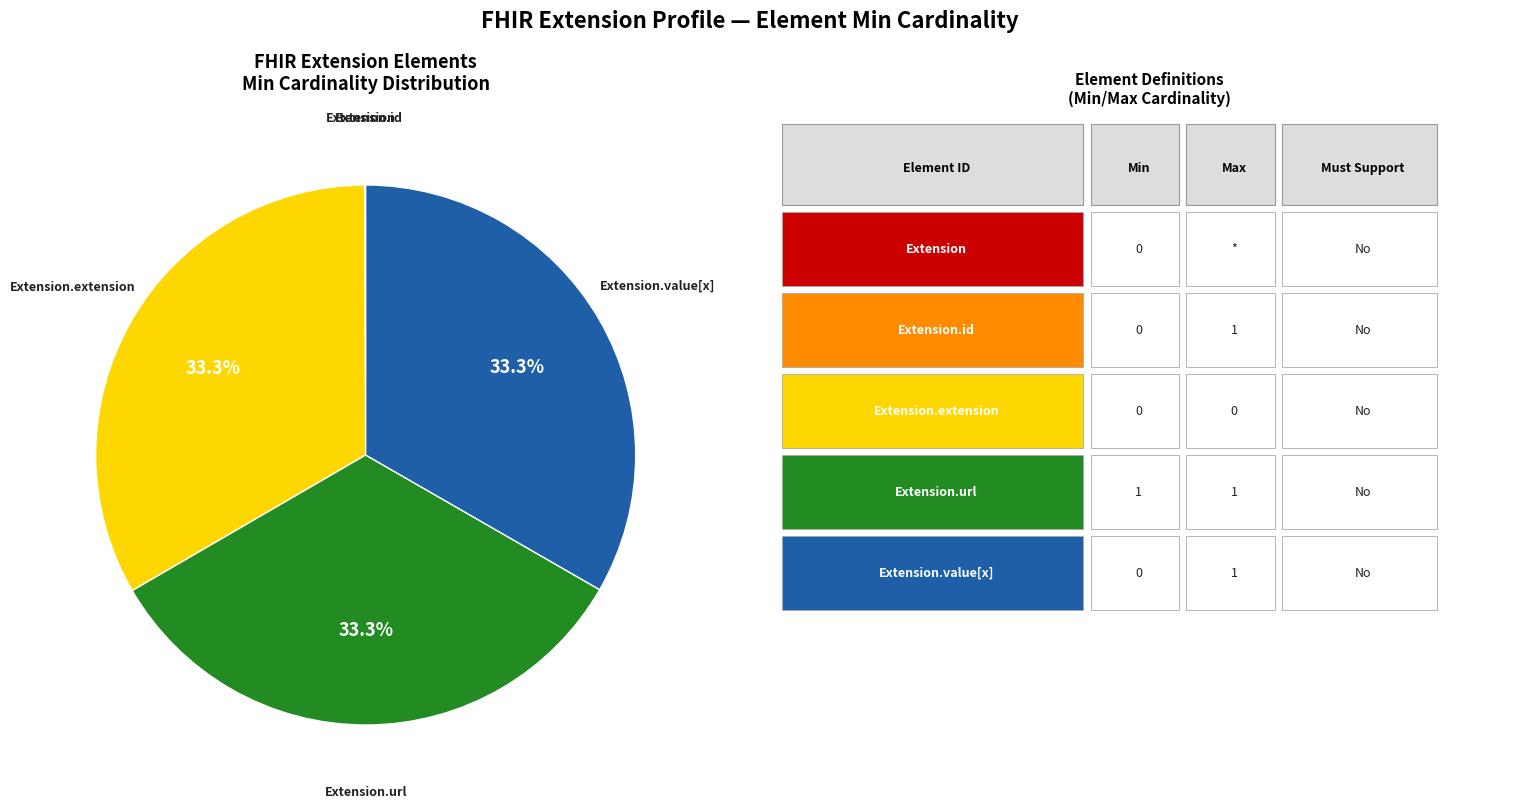

Is there a majority slice in this chart?

No